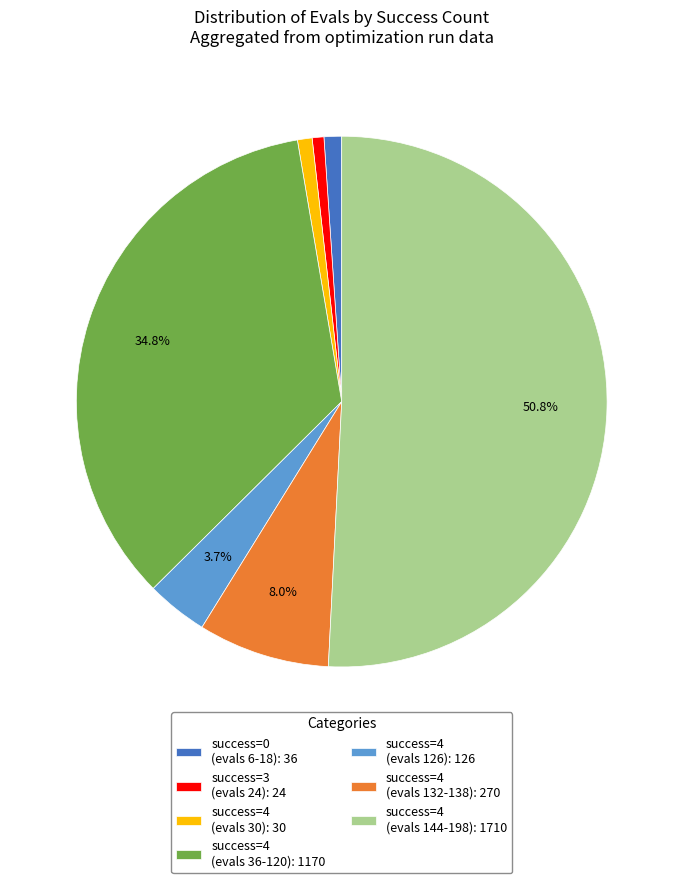

How much of the chart is everything except success=4 (evals 126): 126?

96.3%